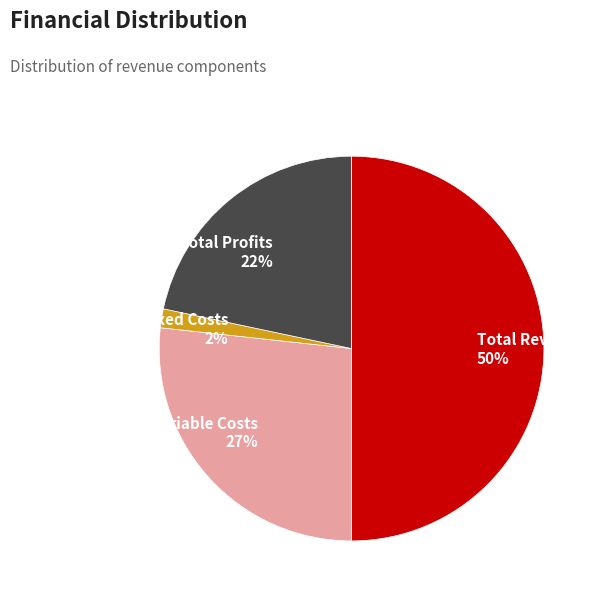

What is the largest slice in the pie chart?

Total Revenues 50%